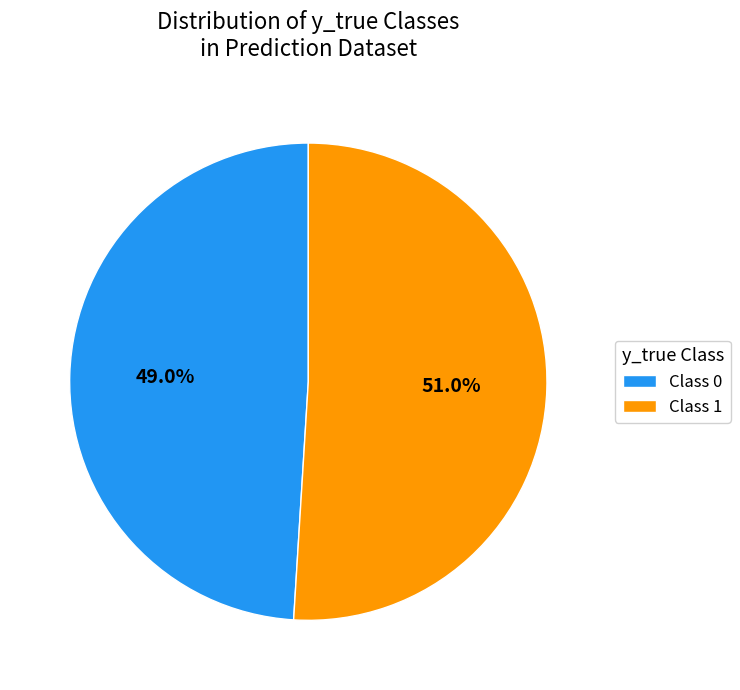

How many slices are in this pie chart?

2